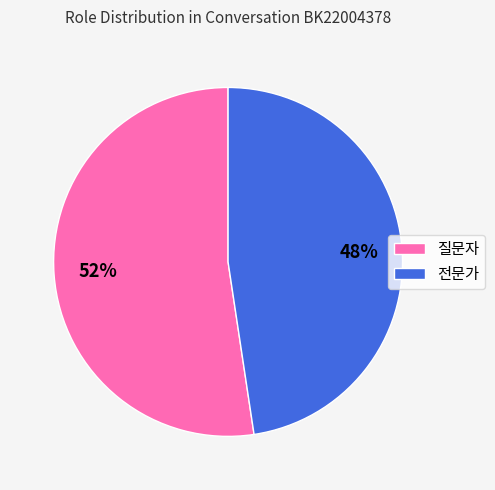

Which slice is the smallest?

전문가